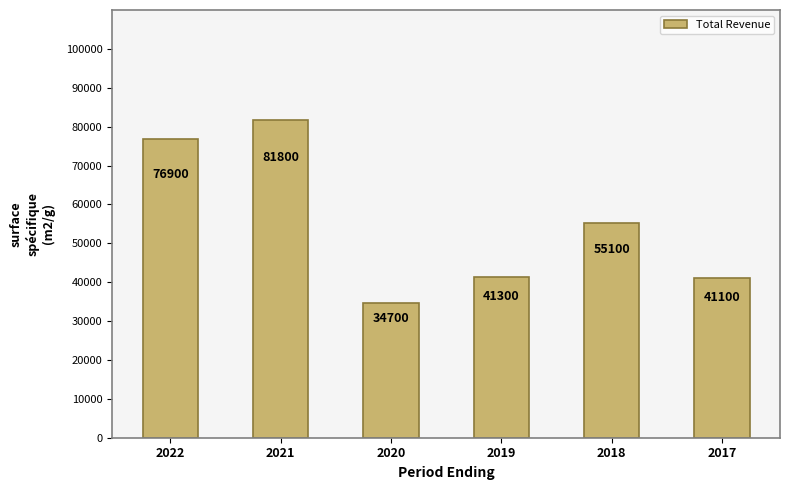

How many data points does each series have?

6